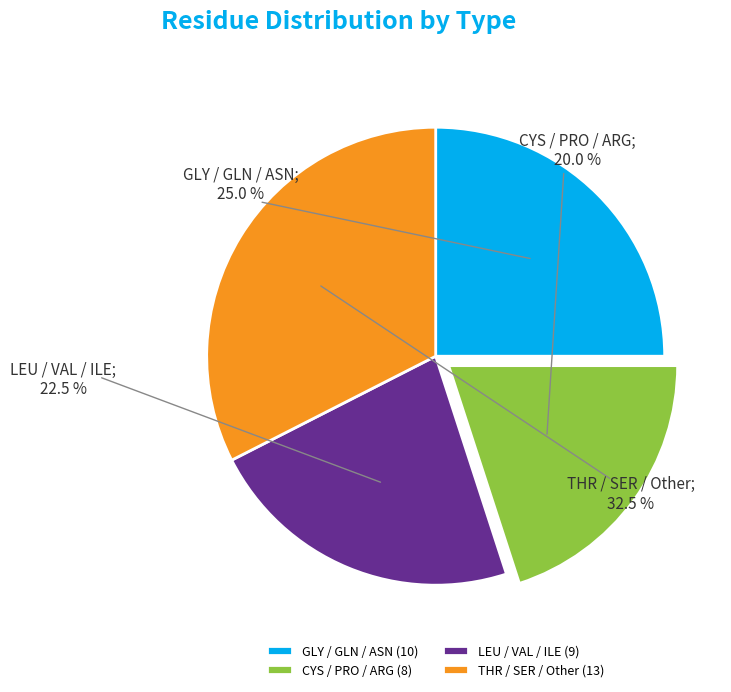

Is ASN the majority of the pie?

No